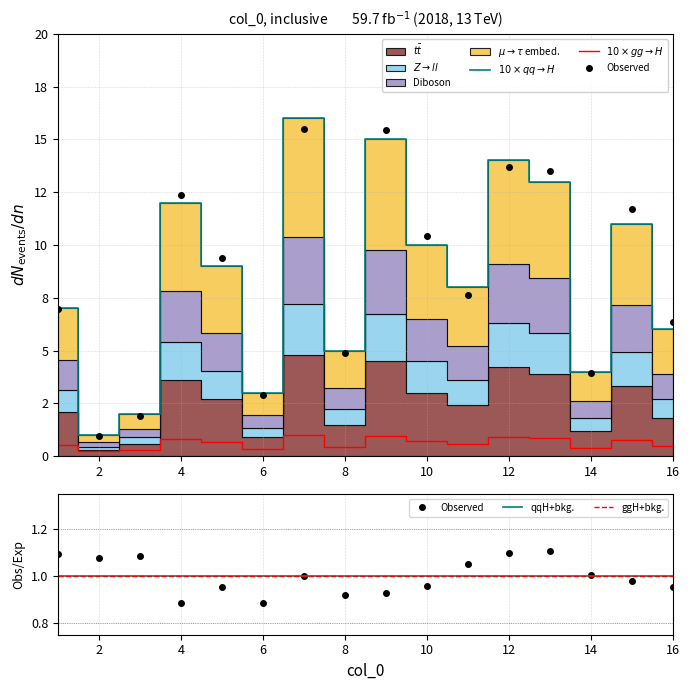

How many categories are shown in the chart?

16